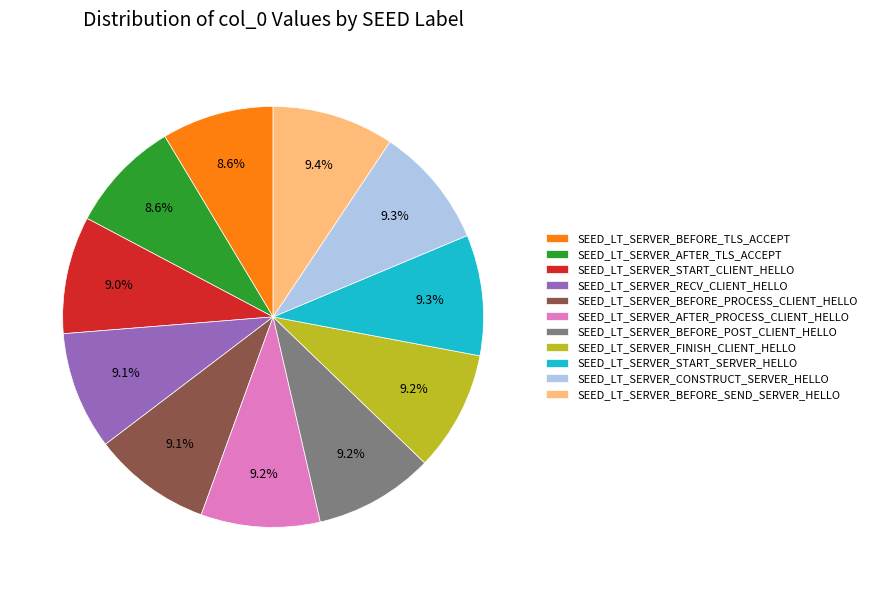

What is the ratio of the value at SEED_LT_SERVER_AFTER_TLS_ACCEPT to the value at SEED_LT_SERVER_BEFORE_PROCESS_CLIENT_HELLO?

0.9